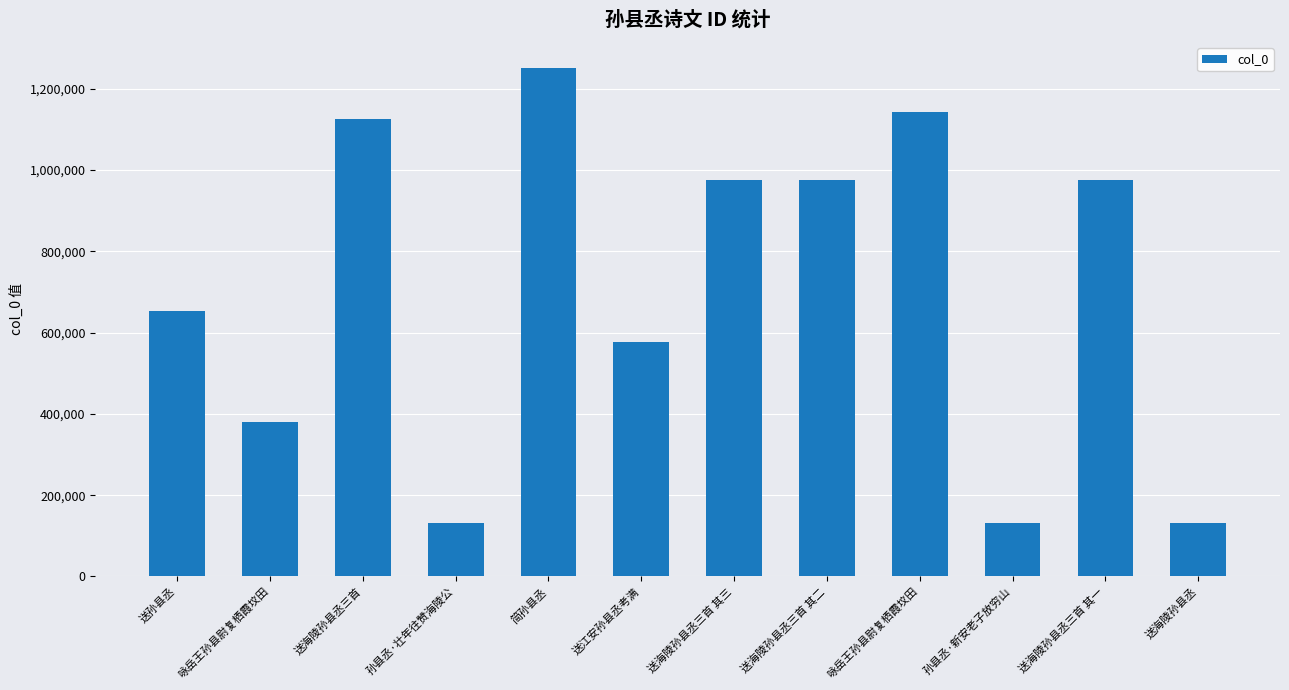

How many data points are less than 975468?

6